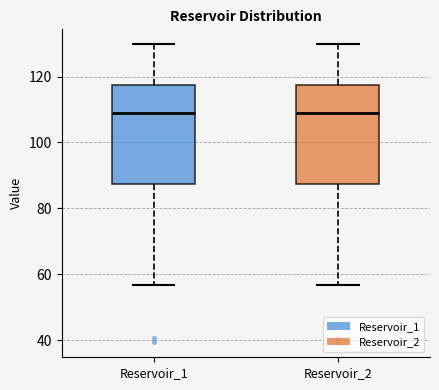

Reading left to right, transcribe this box plot: for each box, give where its median line is, the range the box spans, and where its two whiskers end, as read against the y-axis. The values are not printed on the chart, so give them approximately, as read against the axis.

Reservoir_1: median 110, box 88 to 118, whiskers 56 to 130
Reservoir_2: median 110, box 88 to 118, whiskers 56 to 130